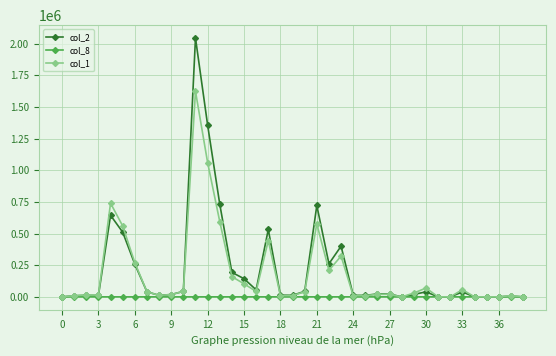

What is the greatest value displayed?

2044950